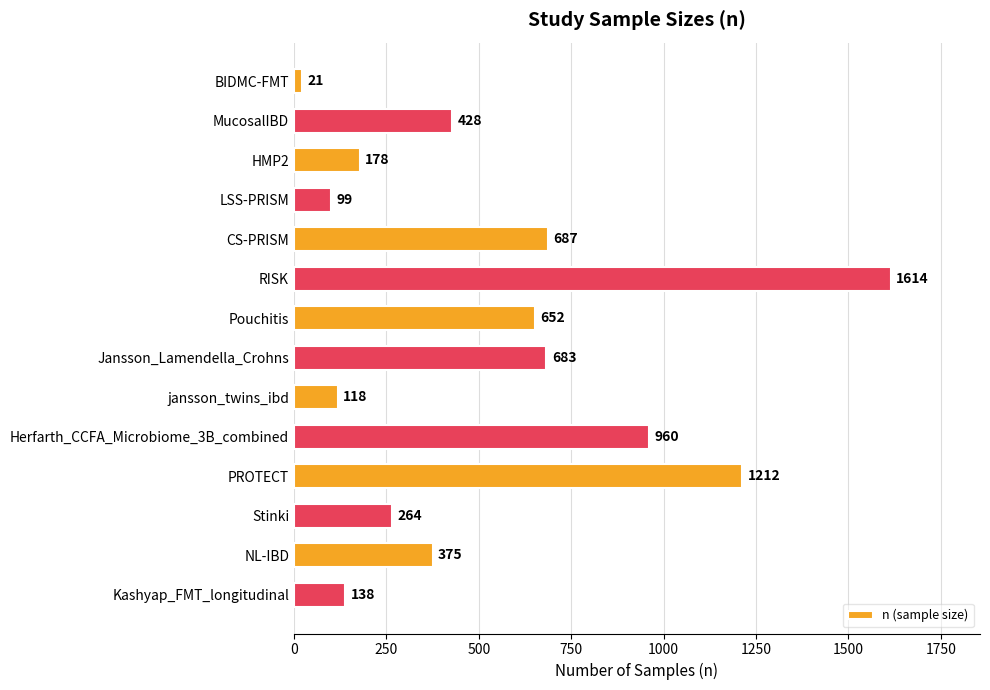

What value does the data have at jansson_twins_ibd?

118